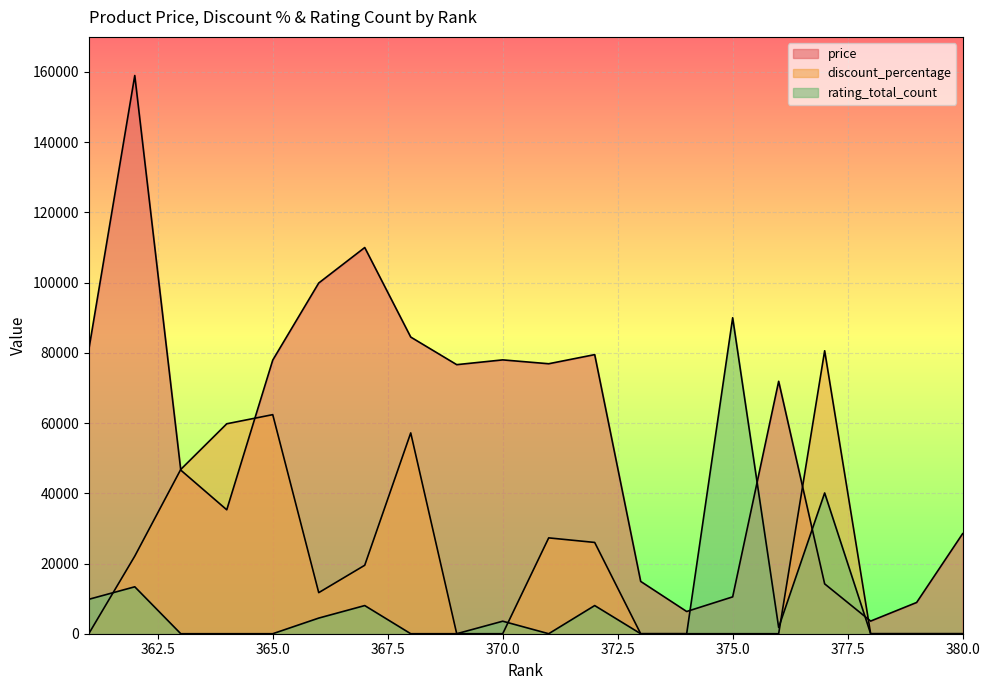

True or false: discount_percentage has a value of 26000.0 at 372.

True